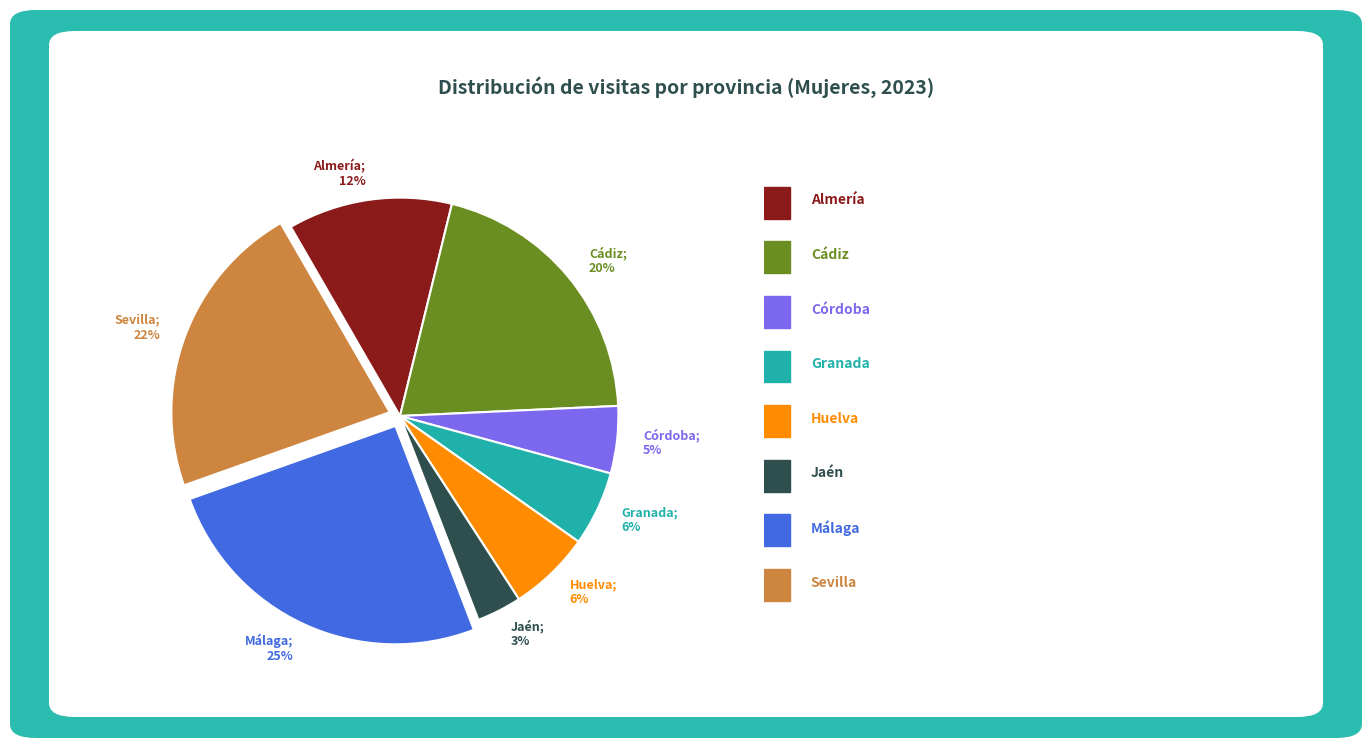

To the nearest percent, what is the difference between the largest and smallest slice percentages?

22%